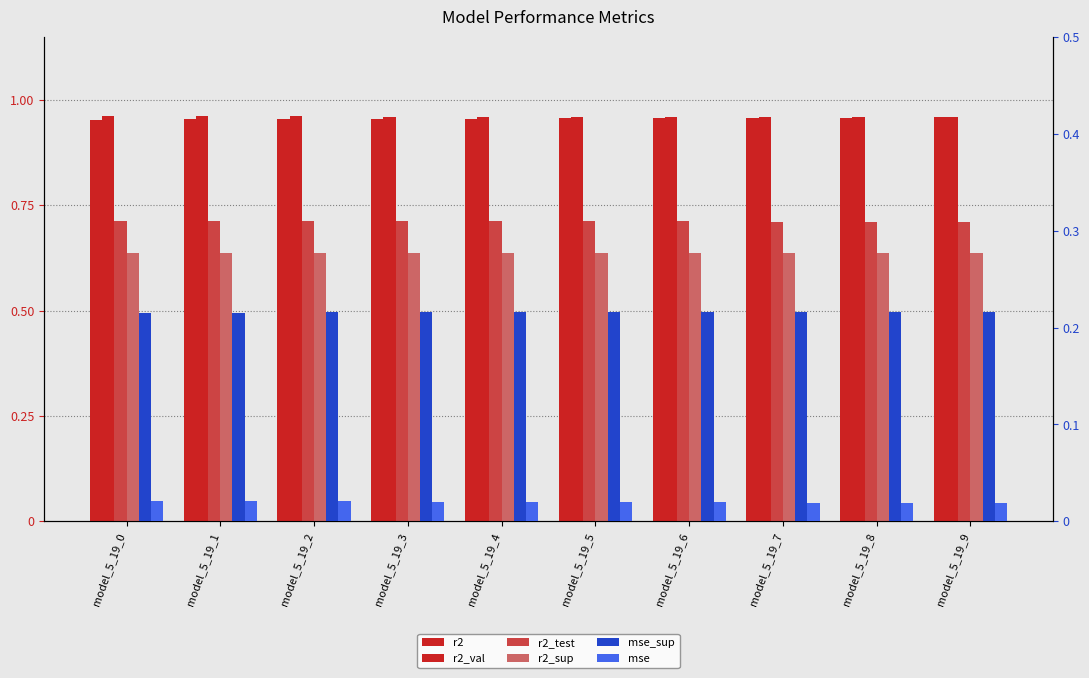

Which category has the highest value in the r2 series?

model_5_19_9